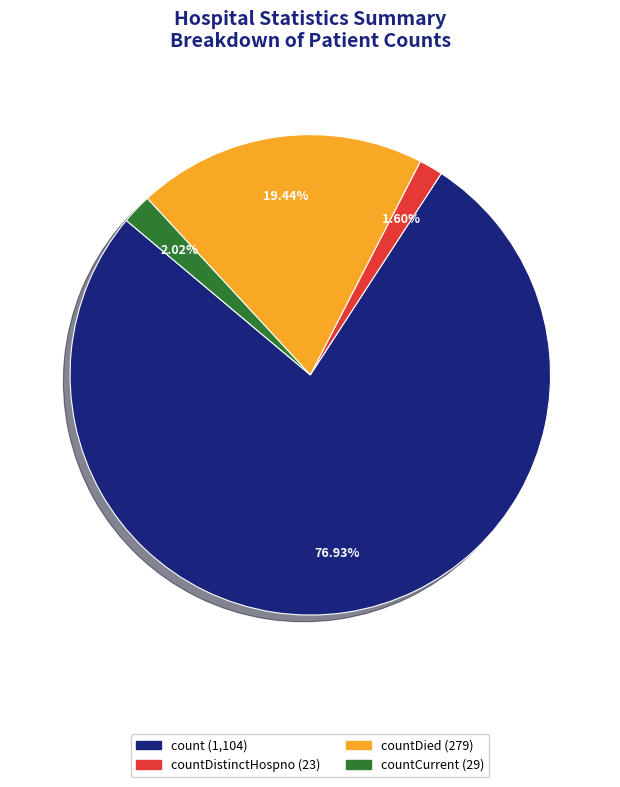

How many slices are in this pie chart?

4